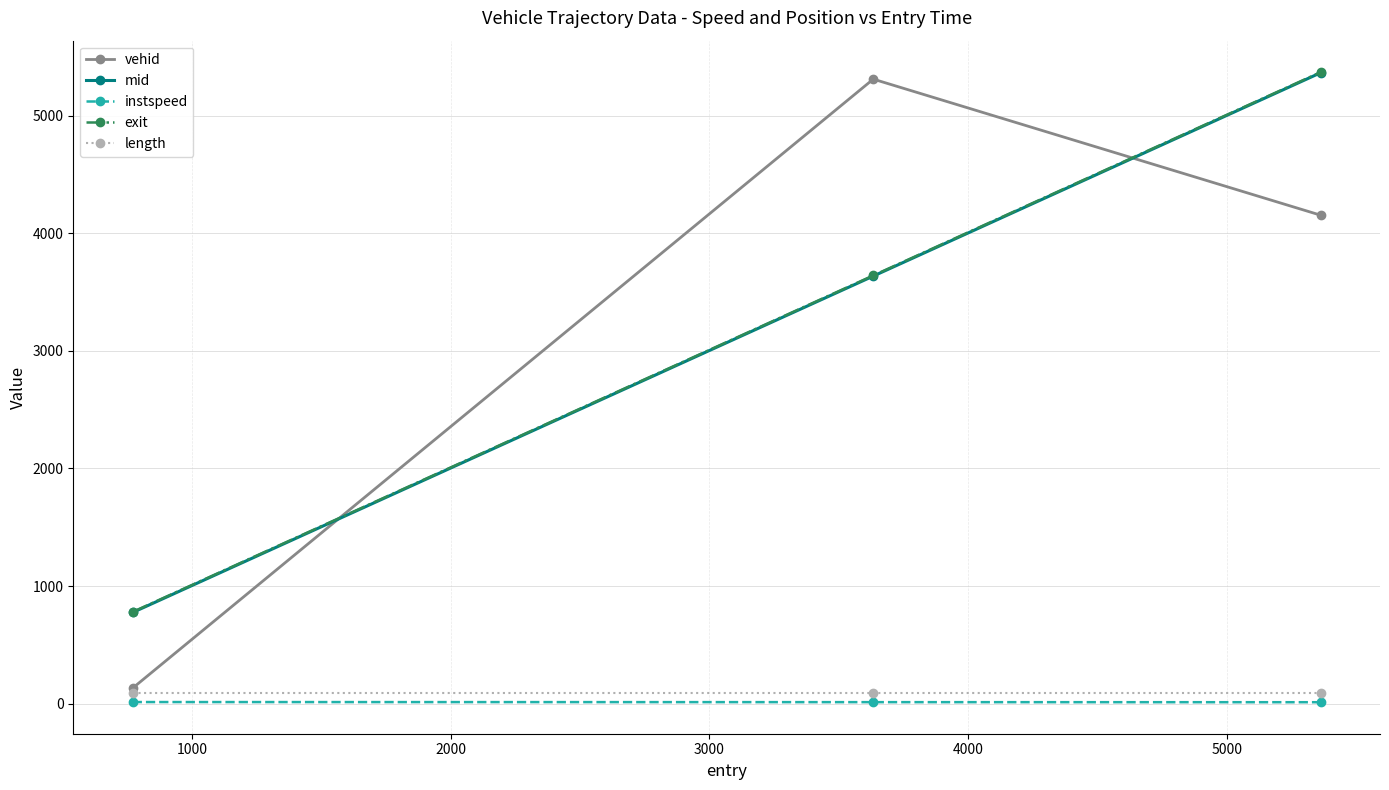

Which series has the widest spread of values?

vehid